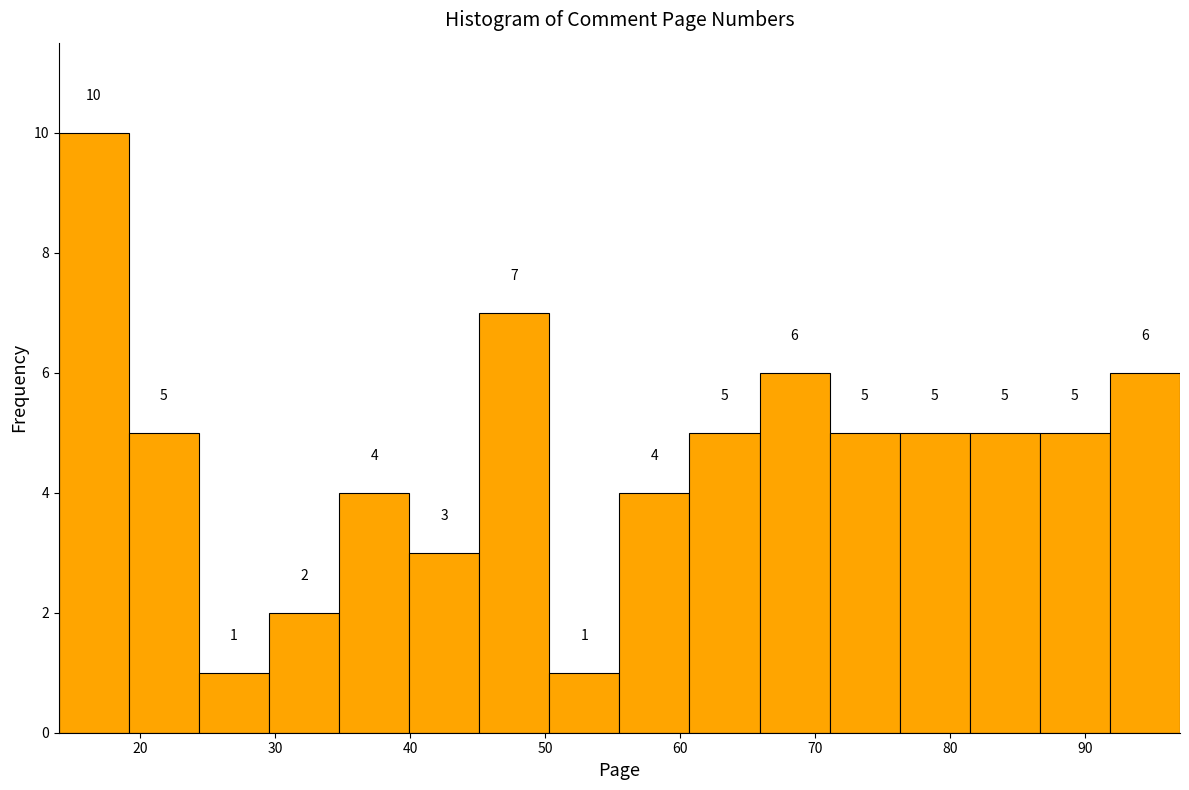

Reading left to right, list every bar in this chart as the range it spans on the x-axis followed by its height. The bar edges are not printed on the chart, so give them approximately, as read against the axis.

14 to 19: 10
19 to 24: 5
24 to 30: 1
30 to 35: 2
35 to 40: 4
40 to 45: 3
45 to 50: 7
50 to 56: 1
56 to 61: 4
61 to 66: 5
66 to 71: 6
71 to 76: 5
76 to 81: 5
81 to 87: 5
87 to 92: 5
92 to 97: 6